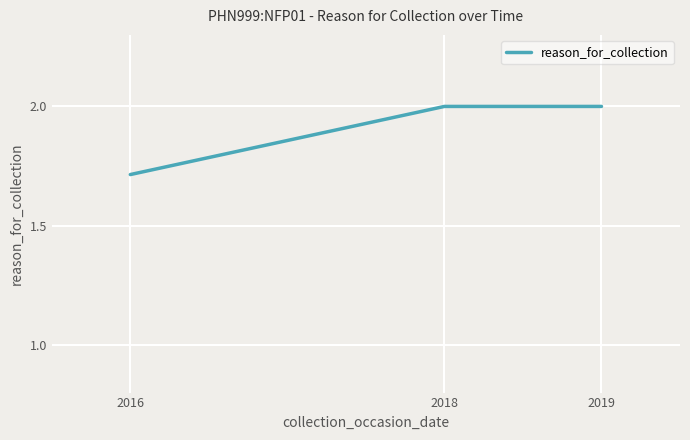

What is the change in value from 2016 to 2019?

+0.3